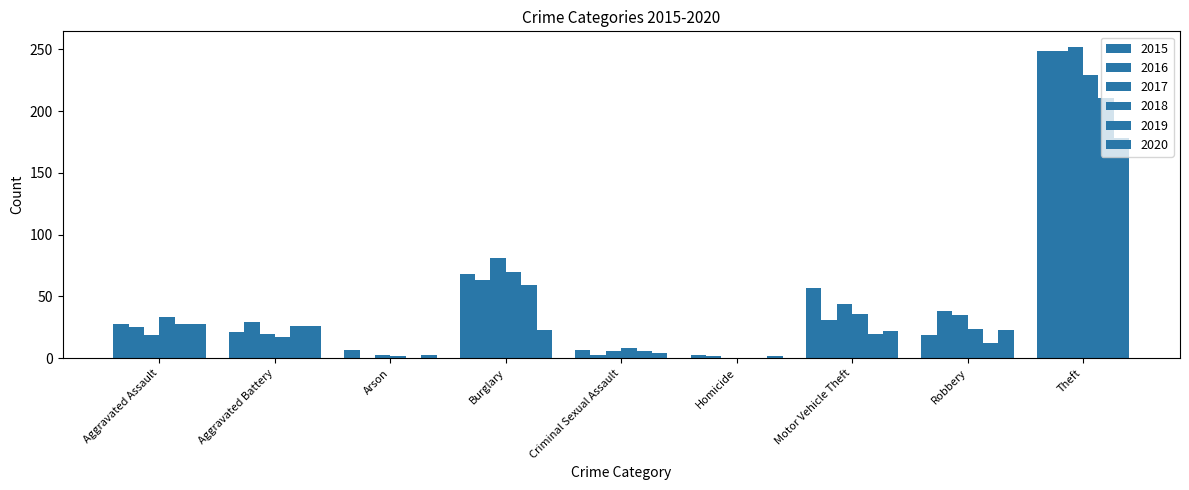

How many positive values does the 2017 series have?

8